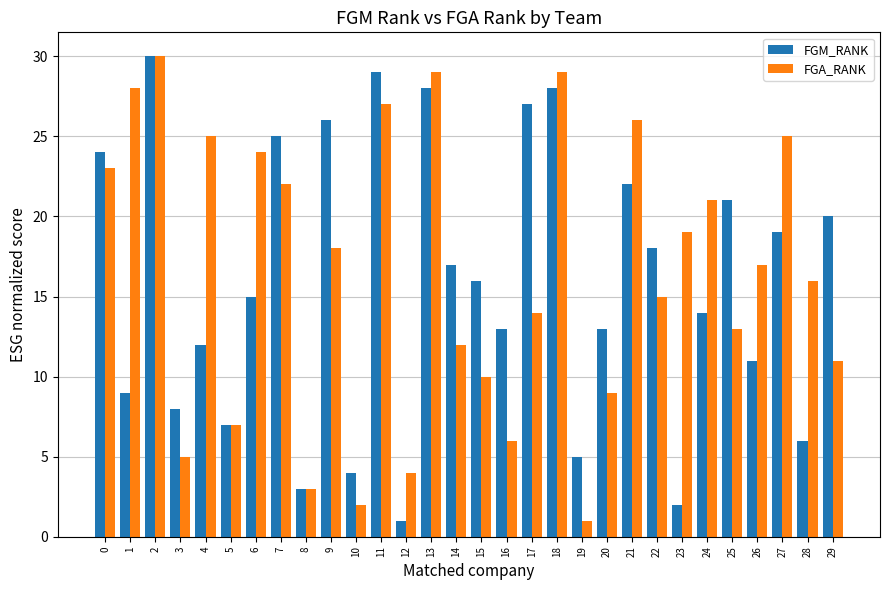

At which category does the chart reach its peak across all series?

2